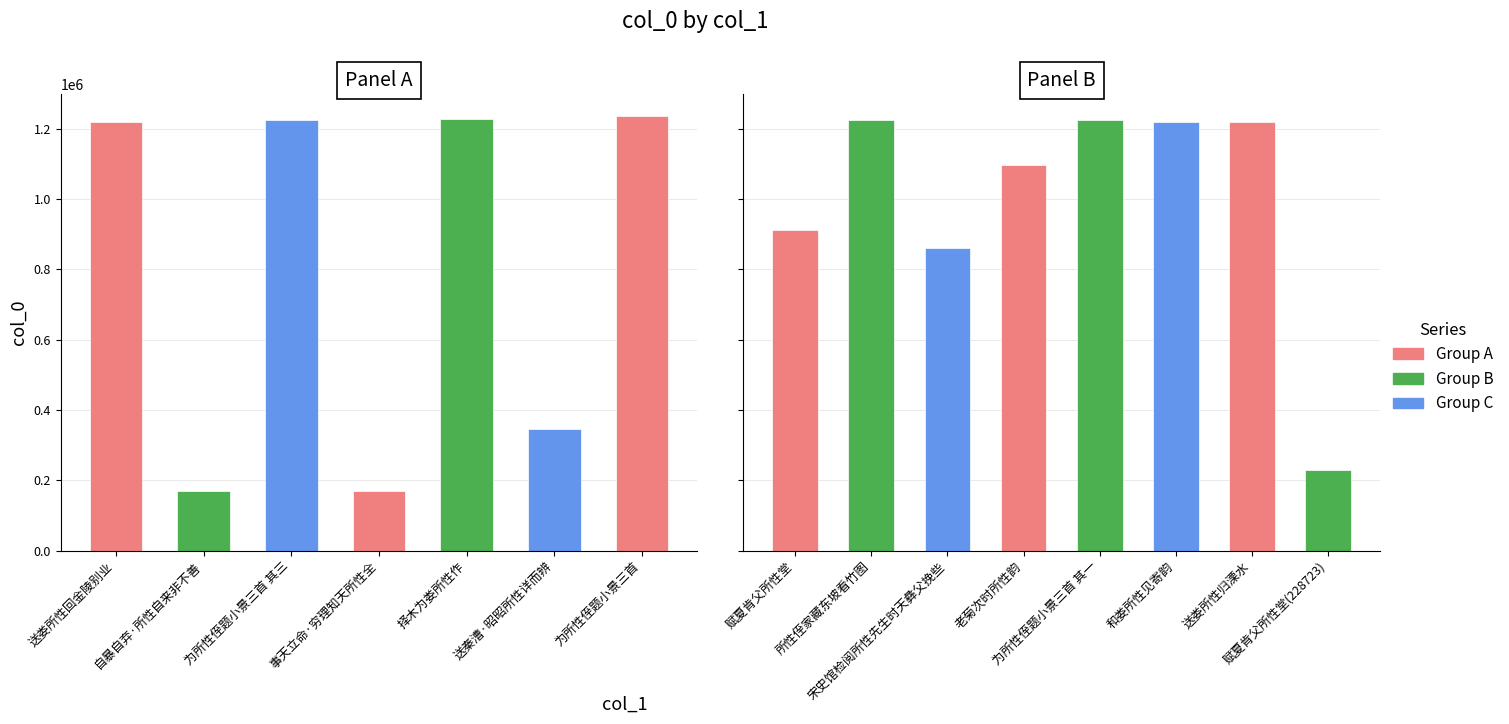

What is the value of the 4th bar from the left?

170590